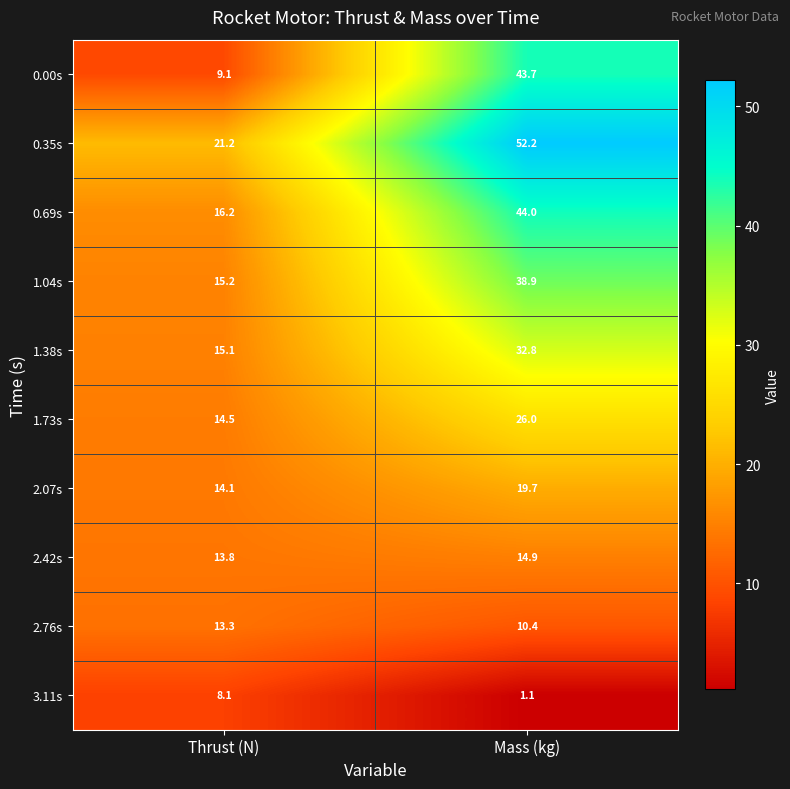

At which category is the sum across all series the highest?

Mass (kg)